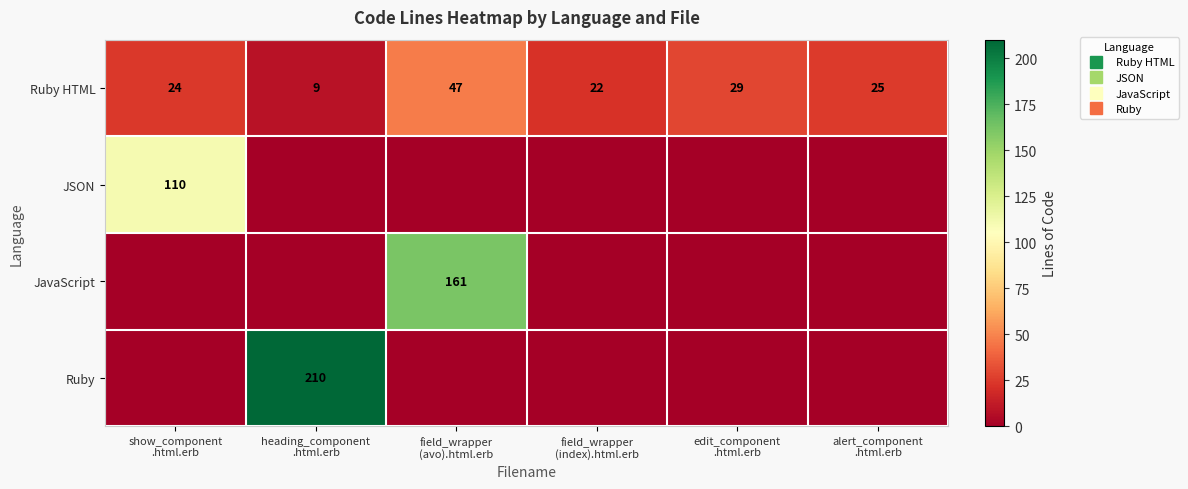

The value of JavaScript at show_component .html.erb is 0. True or false?

True